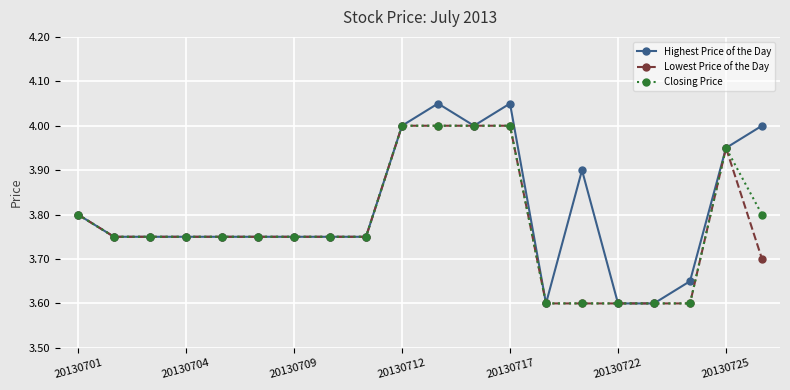

Which series has the largest total across all categories?

Highest Price of the Day